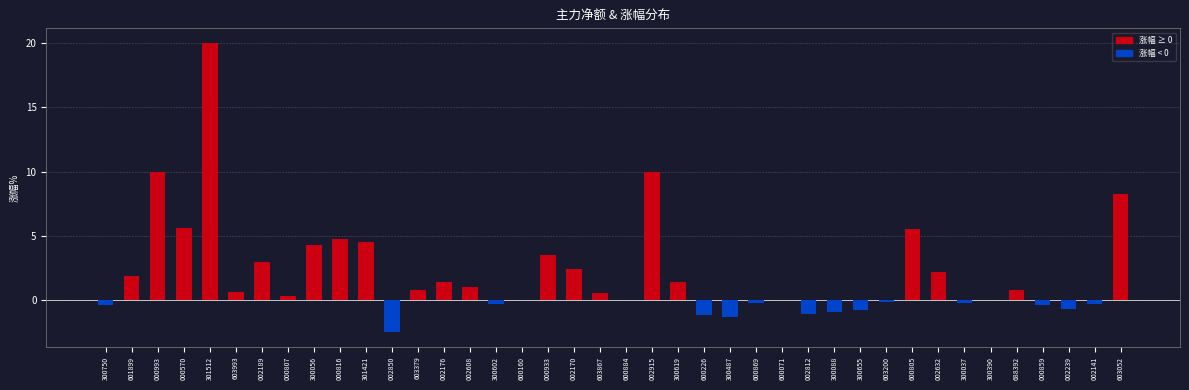

What is the change in value from 601899 to 002189?

+1.1